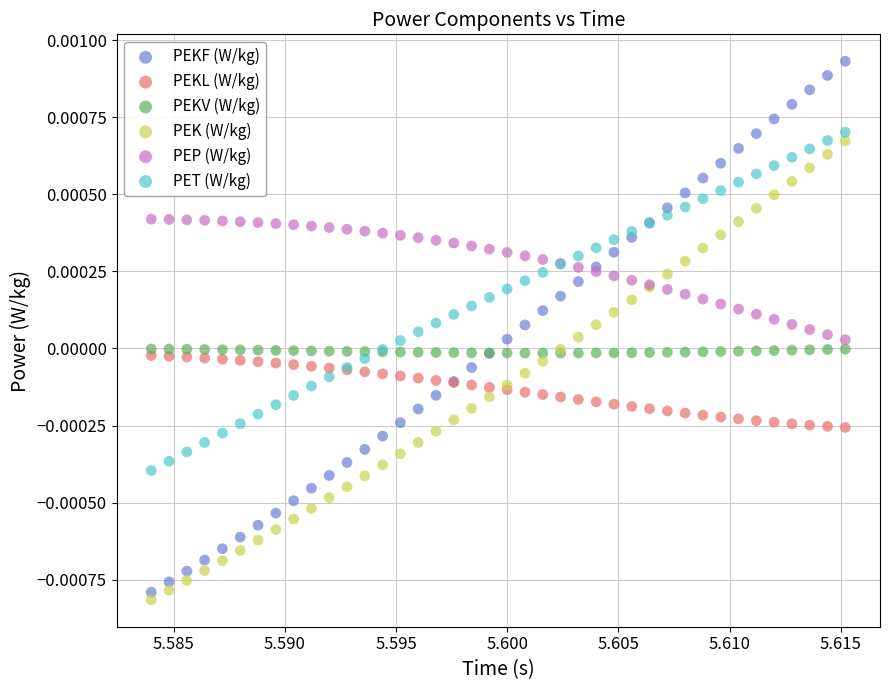

What are all the series names shown in the legend?

PEKF (W/kg), PEKL (W/kg), PEKV (W/kg), PEK (W/kg), PEP (W/kg), PET (W/kg)